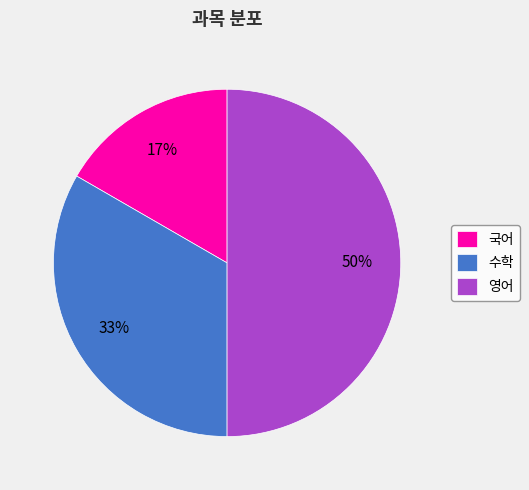

What percentage is the 영어 slice, to the nearest percent?

50%